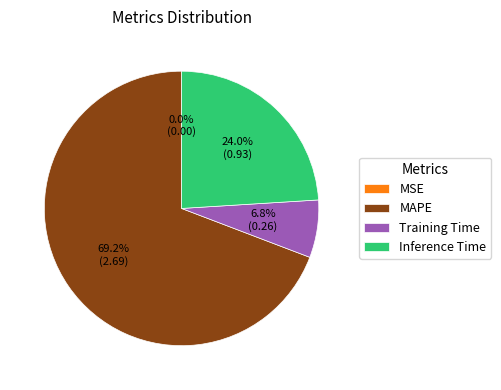

Which has a higher value, Inference Time or MAPE?

MAPE